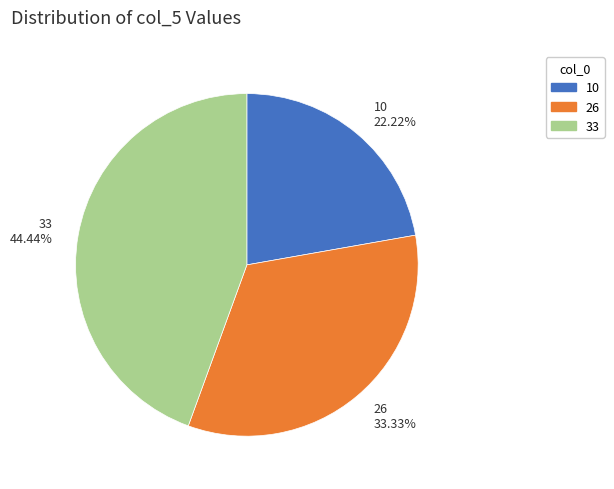

Approximately how many times larger is the value at 10 22.22% compared to 33 44.44%?

0.5